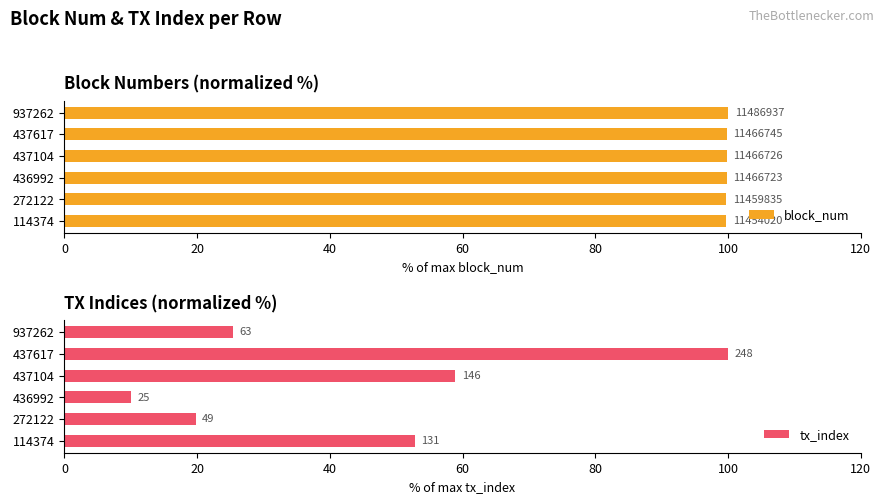

How many bars are there in each group?

2